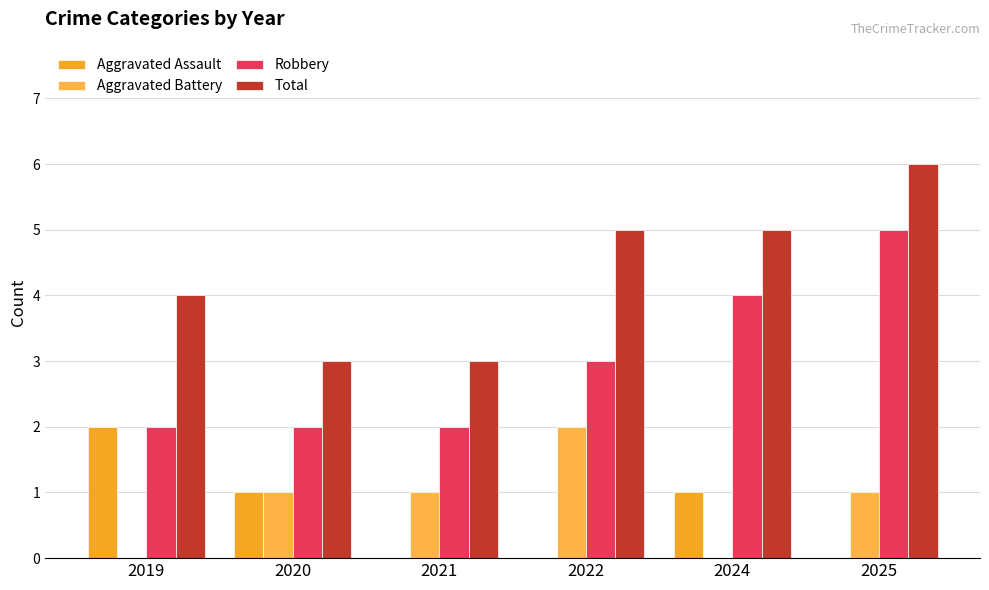

What is the minimum value for Total?

3